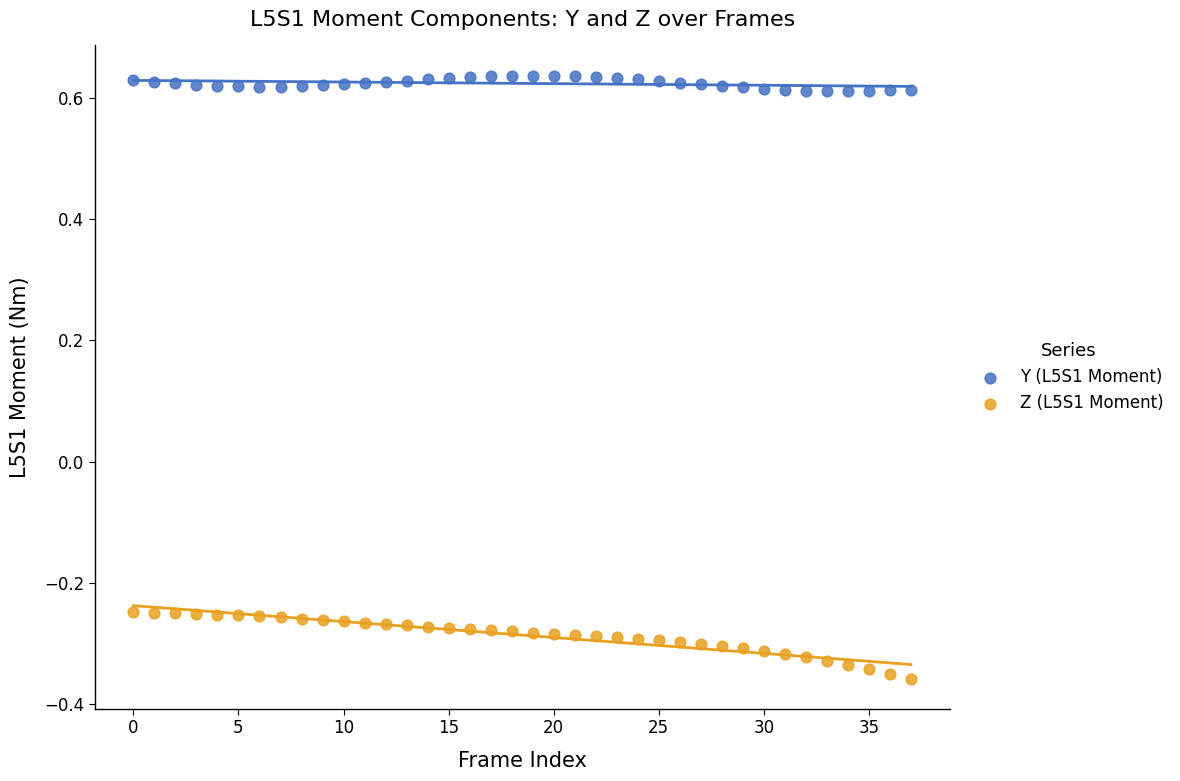

Which series has the widest spread of Y values?

Z (L5S1 Moment)